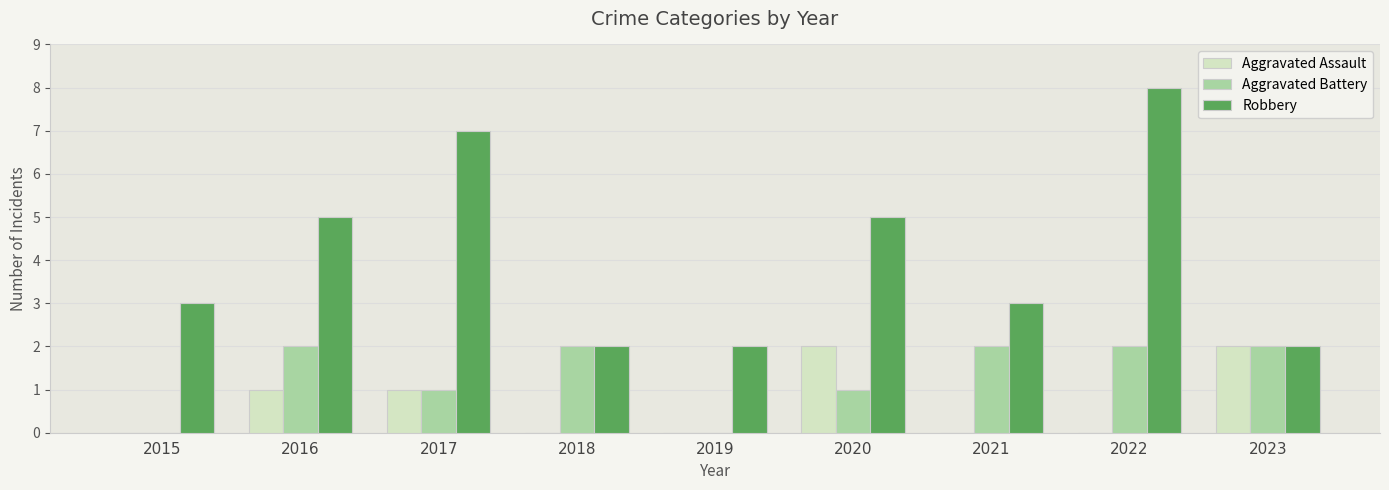

What value does the Aggravated Battery series have at 2022?

2